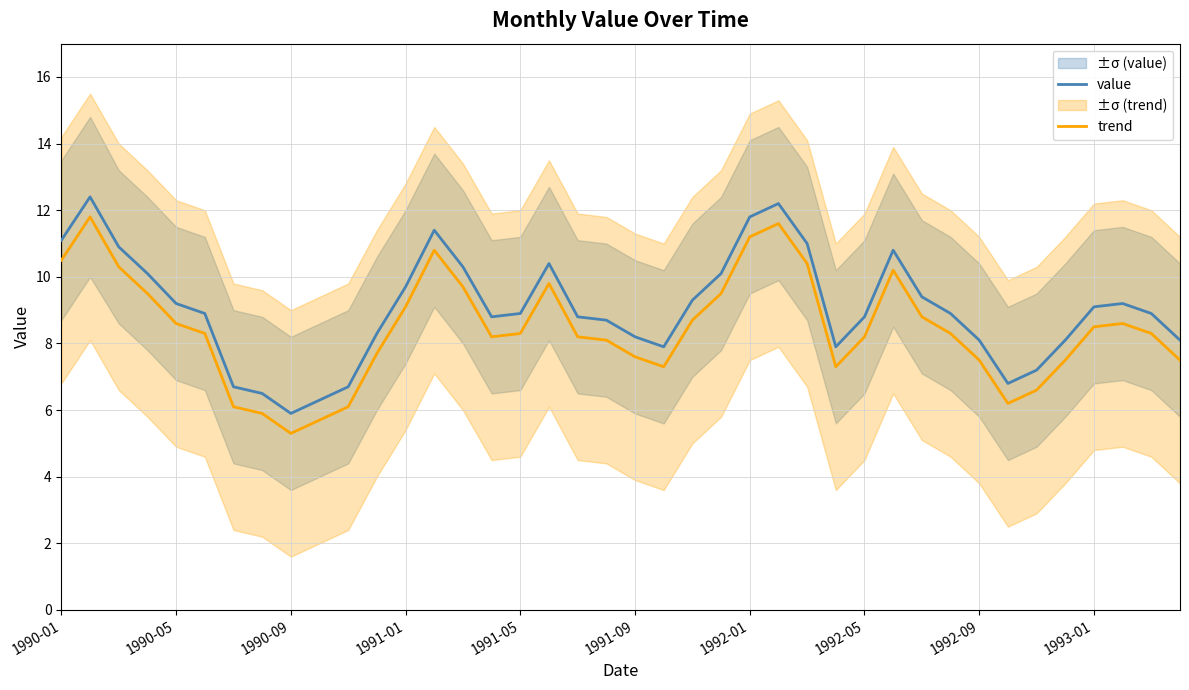

What is the minimum value for value?

5.9